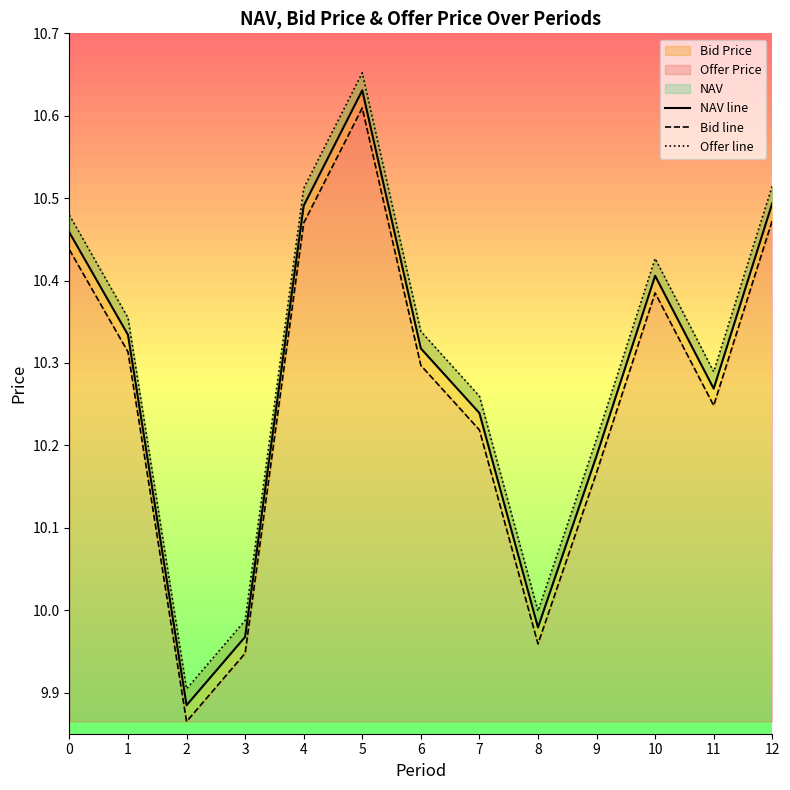

What is the lowest value of the Bid line series?

9.9